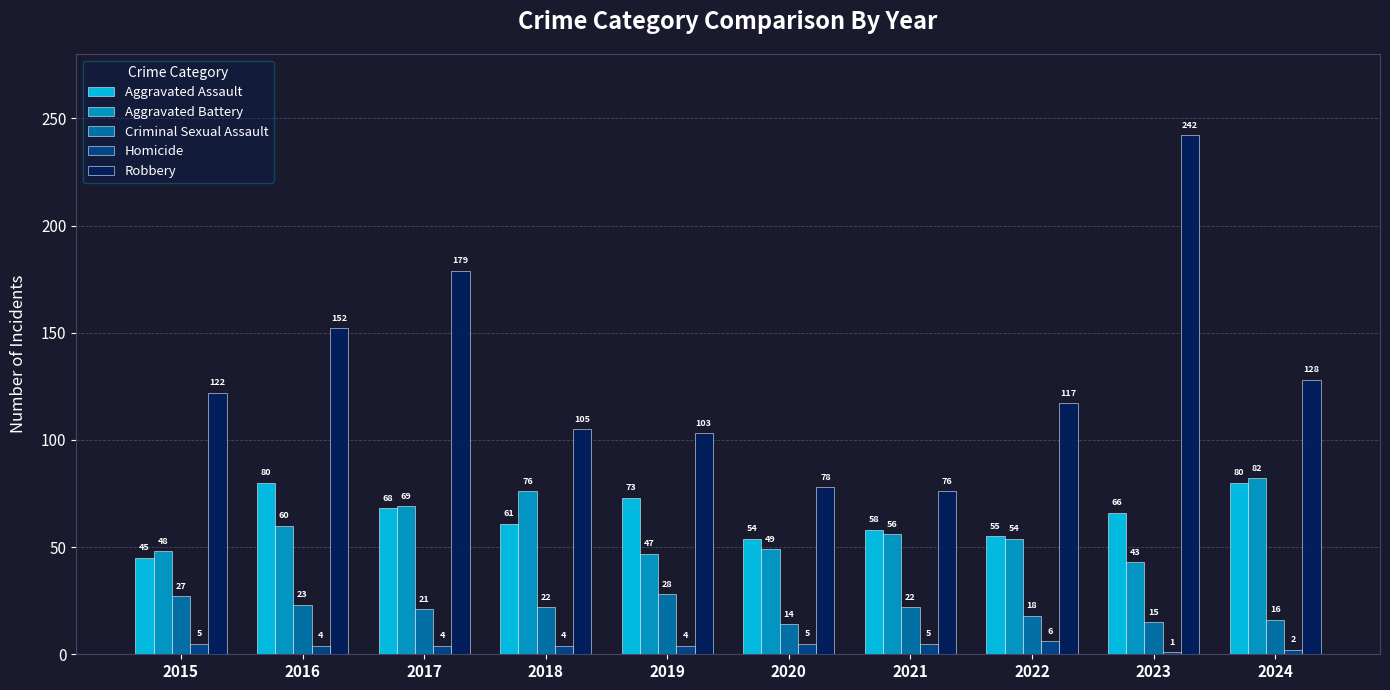

How many data points does each series have?

10